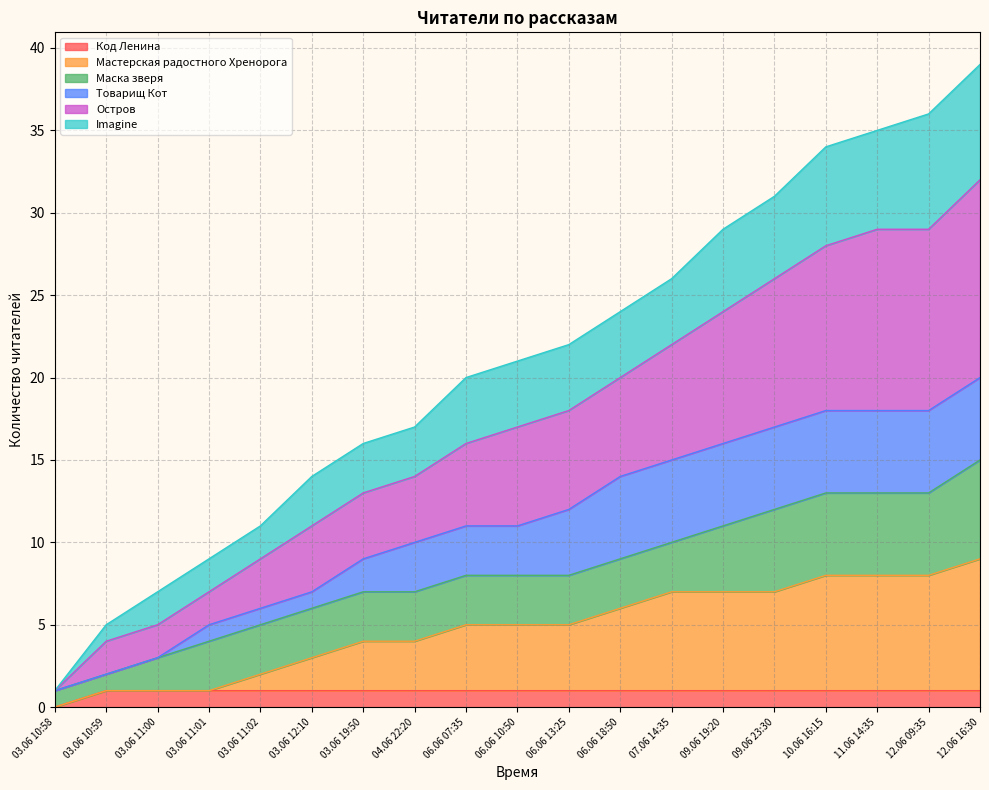

True or false: Код Ленина has a value of 1 at 03.06 11:02.

True